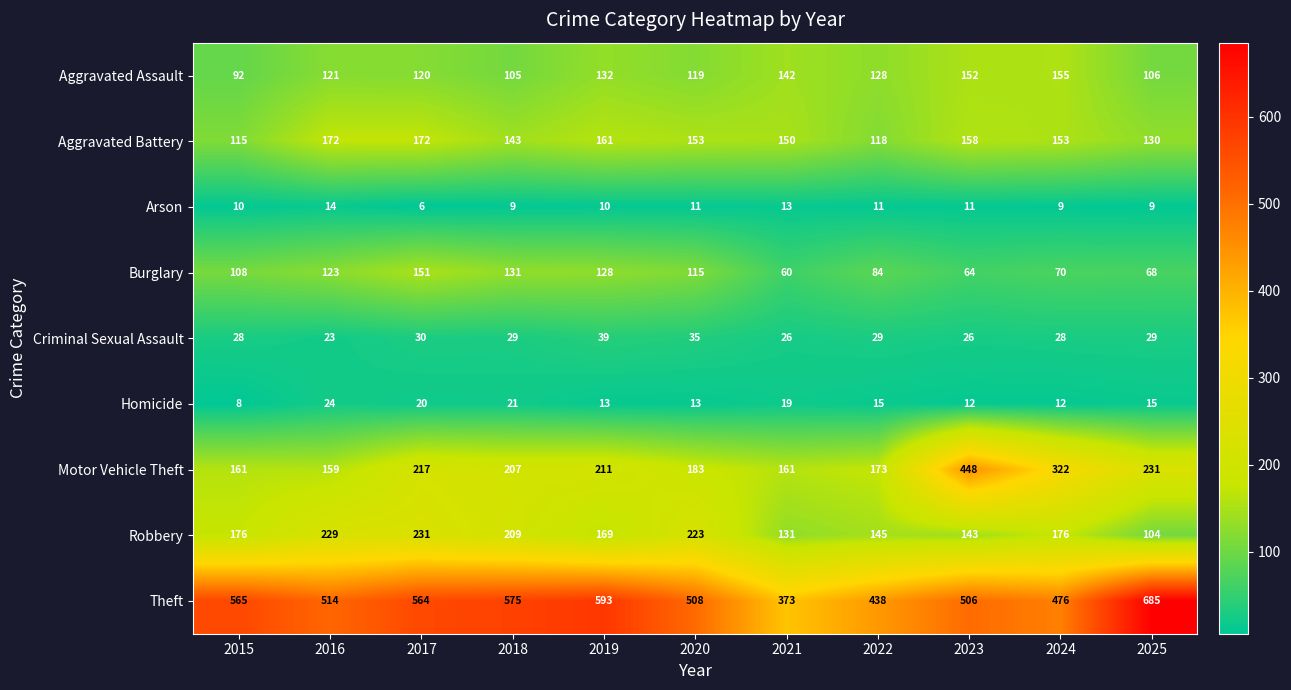

List the series in order of their peak value, highest first.

Theft, Motor Vehicle Theft, Robbery, Aggravated Battery, Aggravated Assault, Burglary, Criminal Sexual Assault, Homicide, Arson